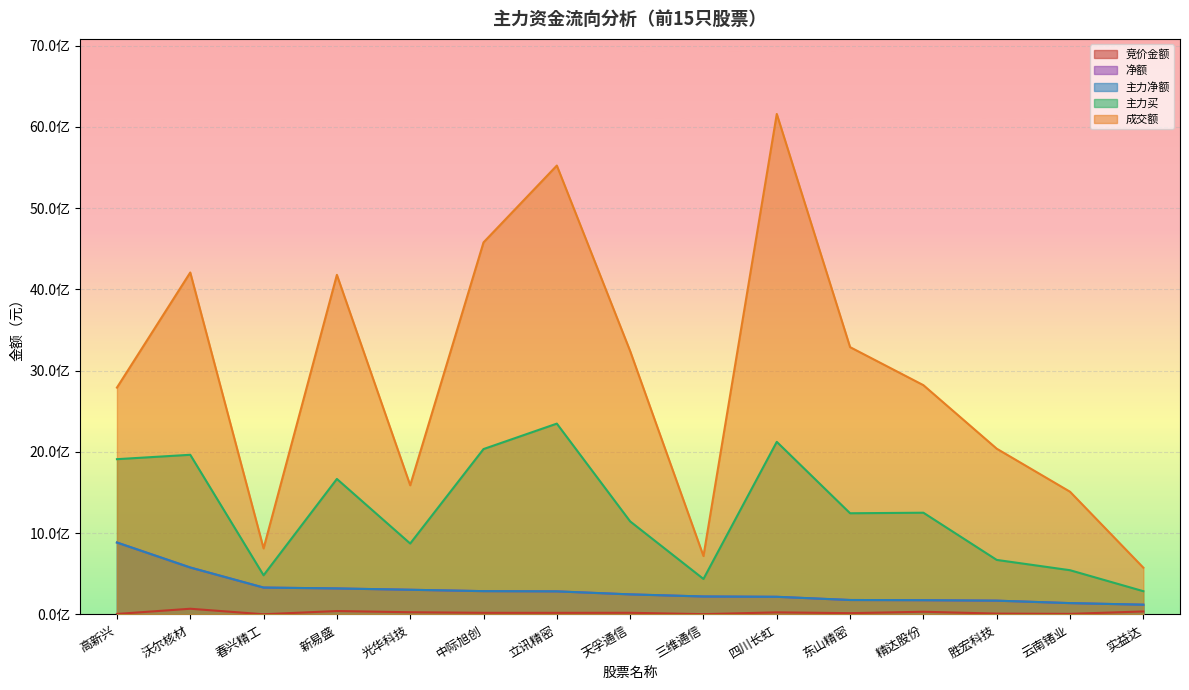

The 竞价金额 series shows 7388459 at 云南锗业. True or false?

True